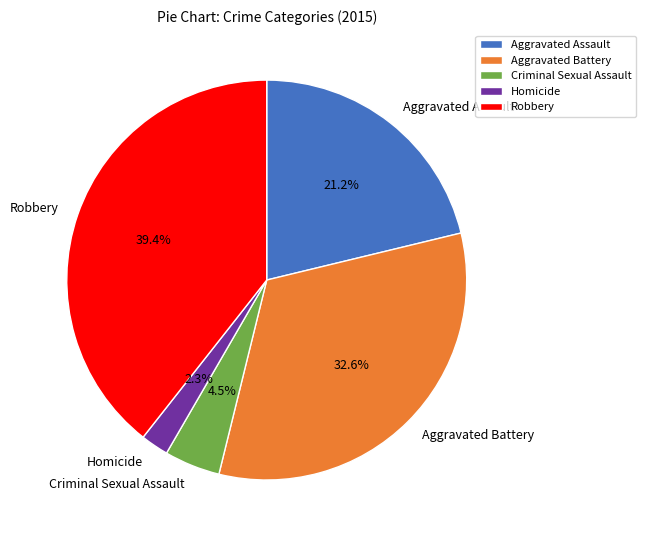

How many segments does this pie chart have?

5